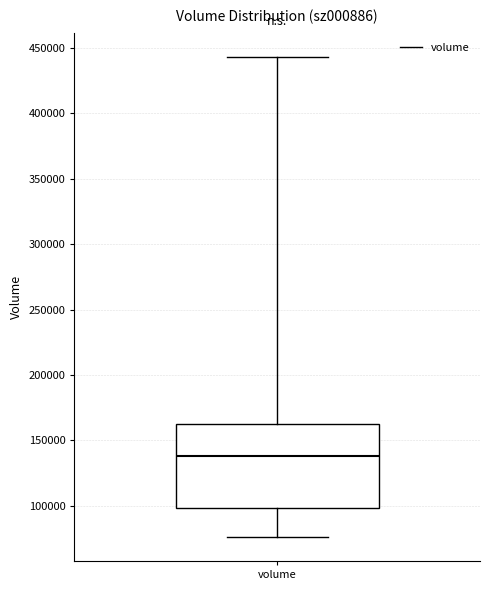

Transcribe this box plot: give where the median line is, the range the box spans, and where the two whiskers end, as read against the y-axis. The values are not printed on the chart, so give them approximately, as read against the axis.

median 140000, box 100000 to 165000, whiskers 75000 to 445000